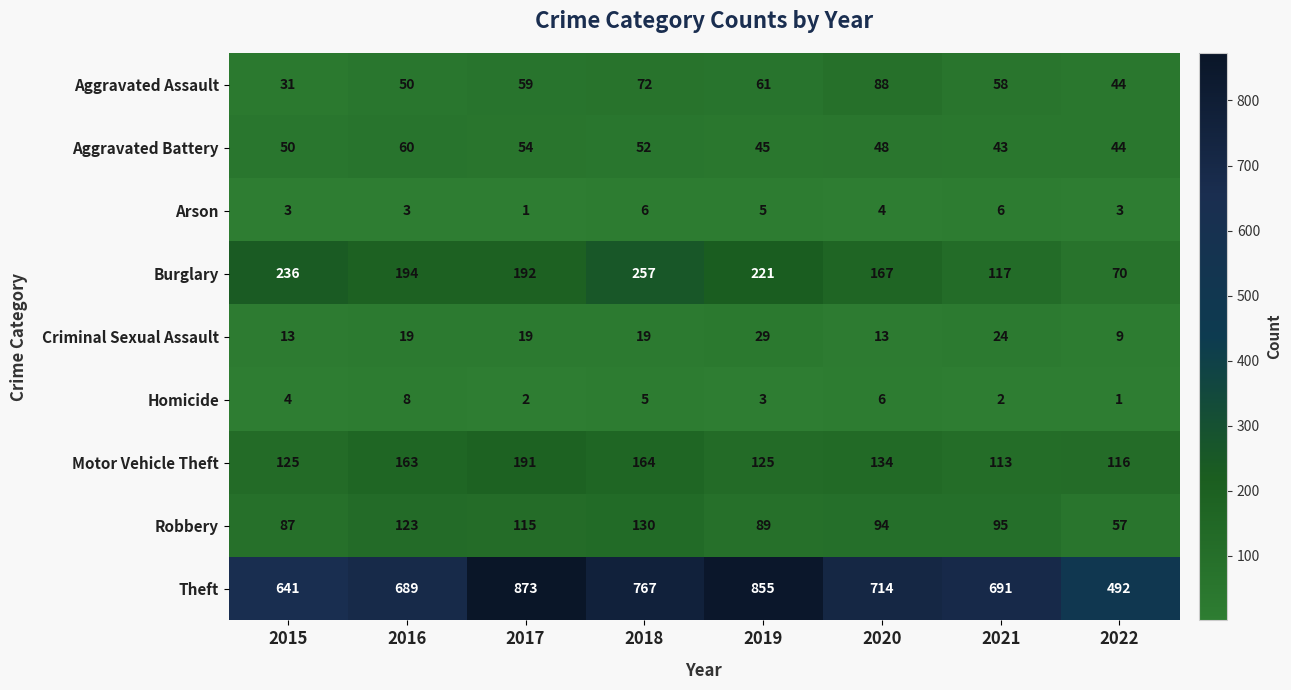

What value does the Criminal Sexual Assault series have at 2015?

13